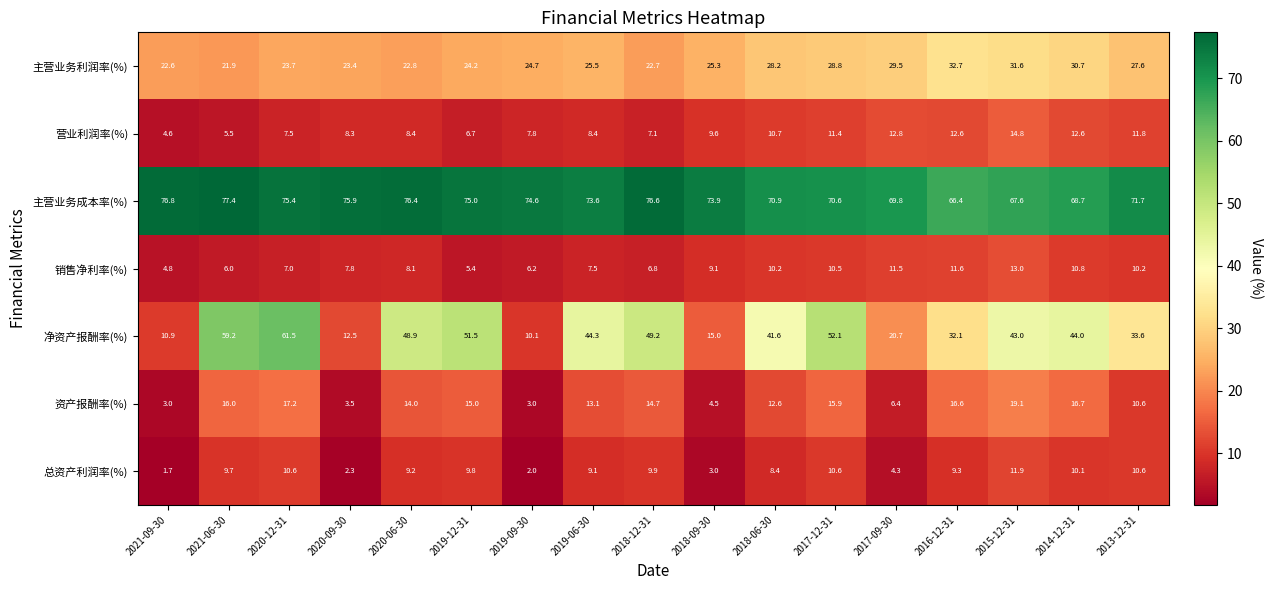

Between 2021-06-30 and 2018-12-31, which series saw the biggest shift?

净资产报酬率(%)